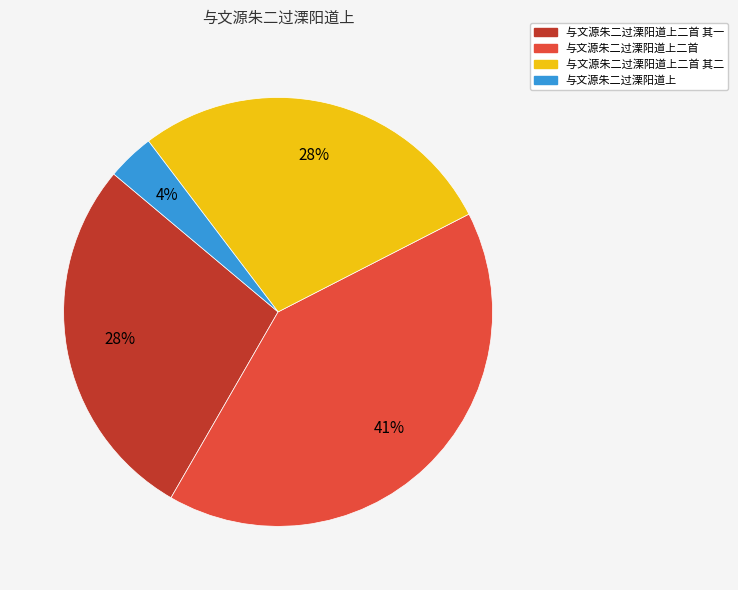

To the nearest percent, what is the difference between the largest and smallest slice percentages?

37%